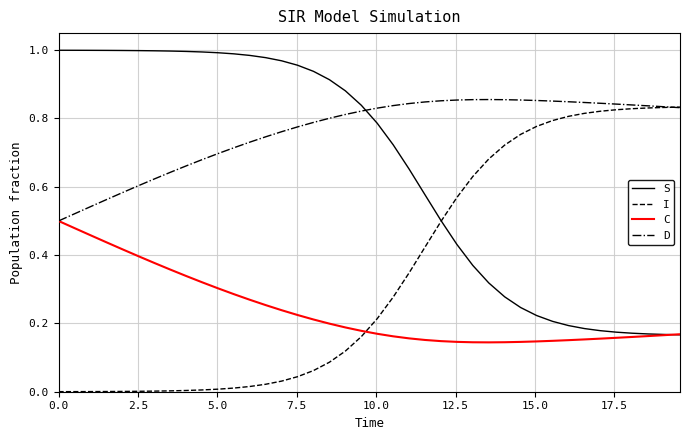

True or false: S and D cross at least once.

True